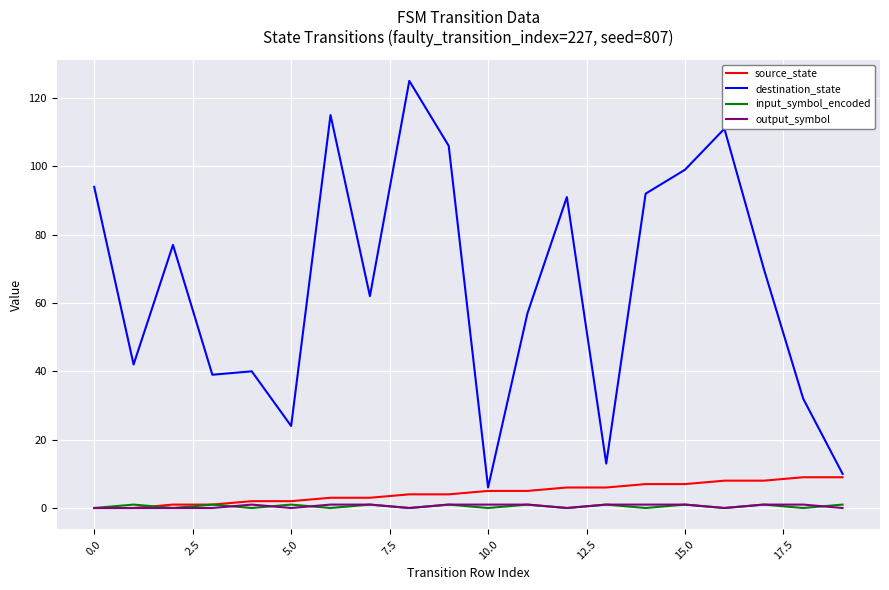

True or false: destination_state and input_symbol_encoded intersect in this chart.

False